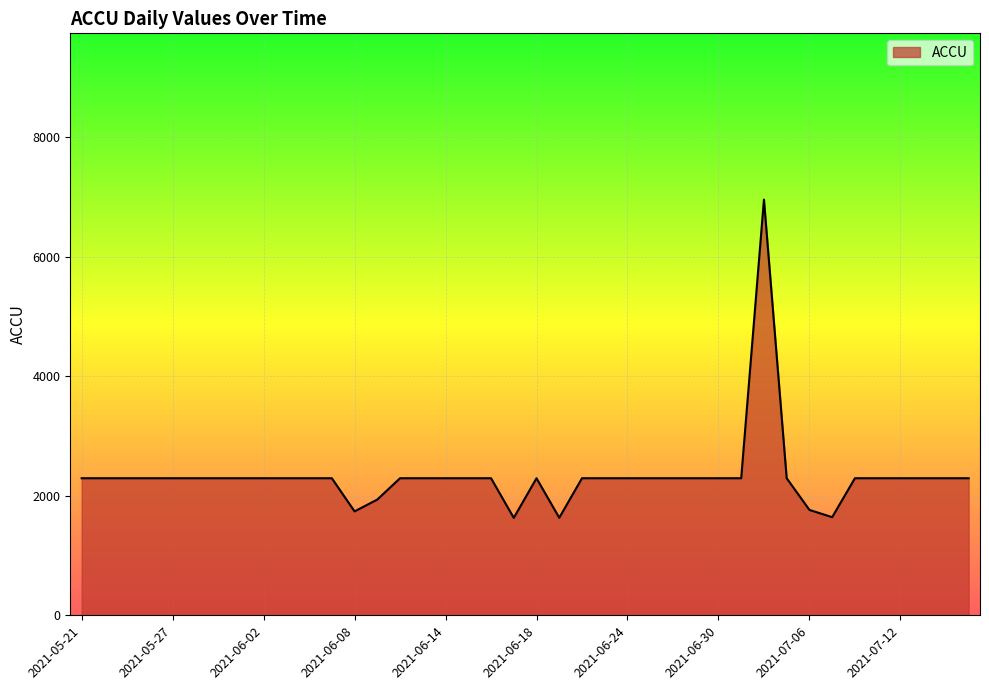

What is the greatest value displayed?

6954.1